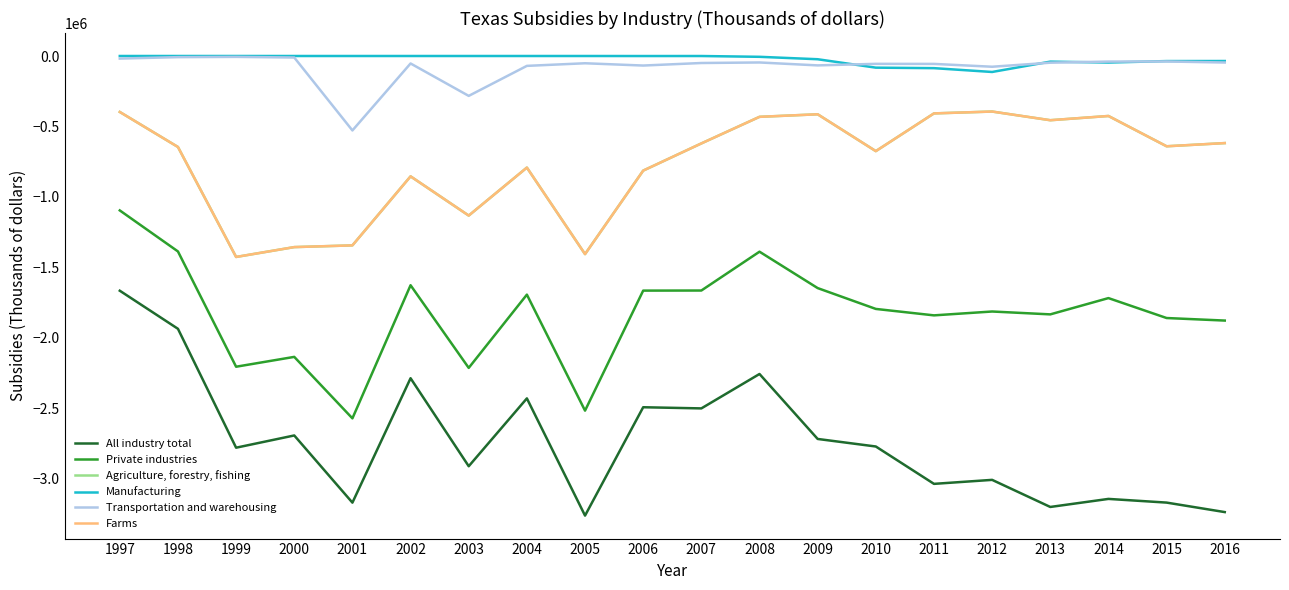

Does the chart display data point markers on the line(s)?

No